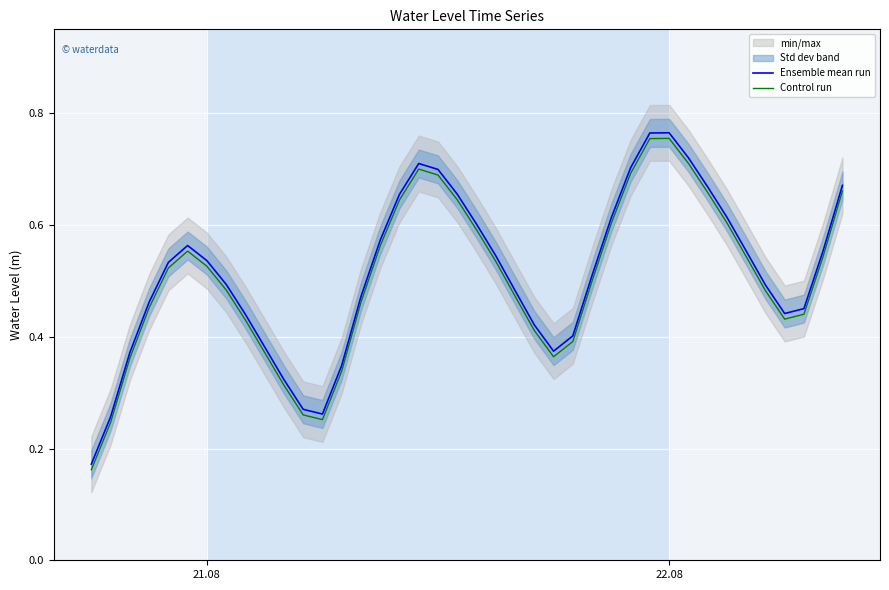

Which series has the widest spread of values?

Ensemble mean run